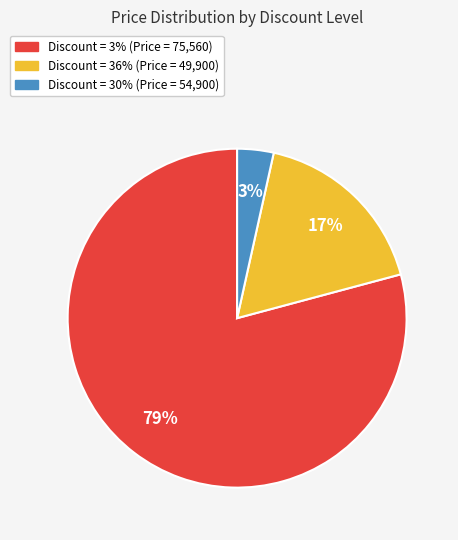

The Discount = 3% (Price = 75,560) slice represents 71% of the pie. True or false?

False